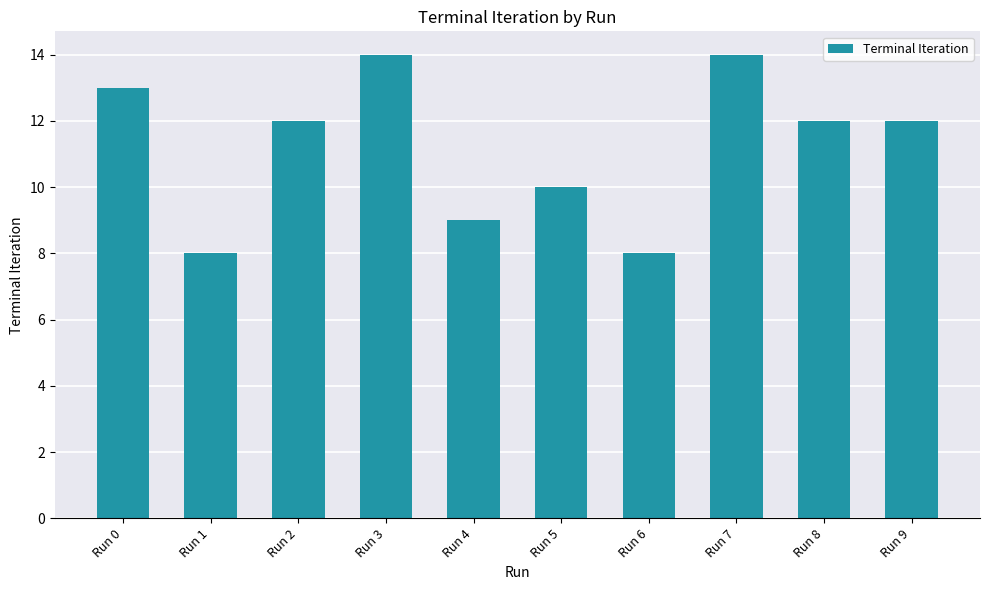

What is the greatest value displayed?

14